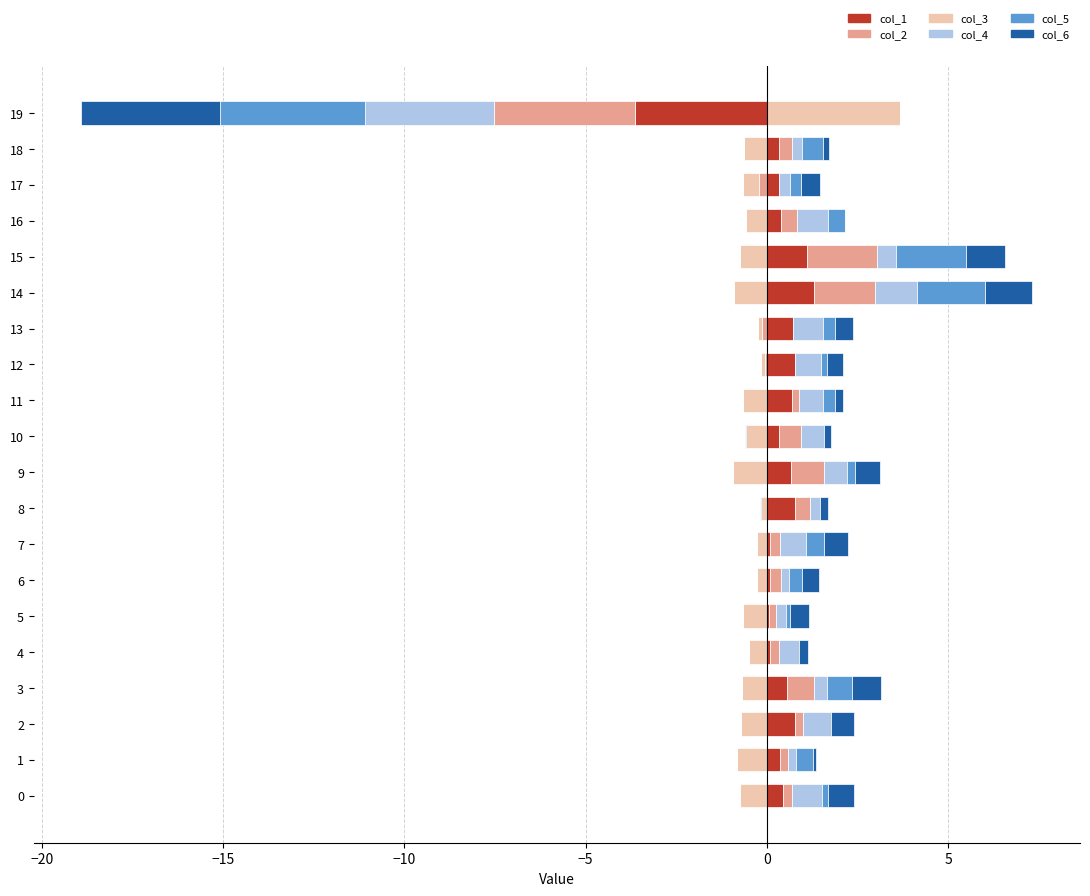

Which label corresponds to the largest value in the chart?

19